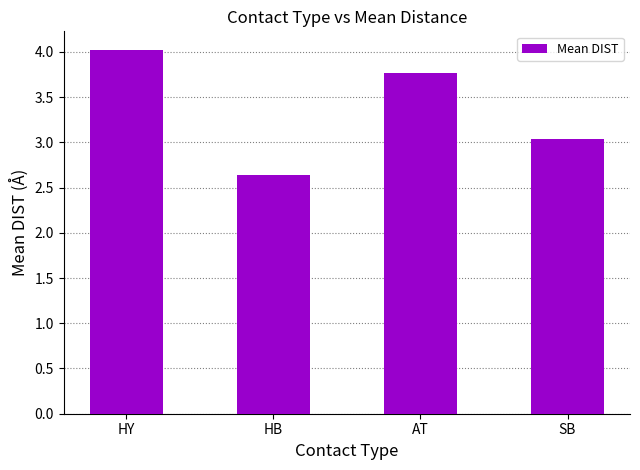

What is the sum of the values at HY and HB?

6.7